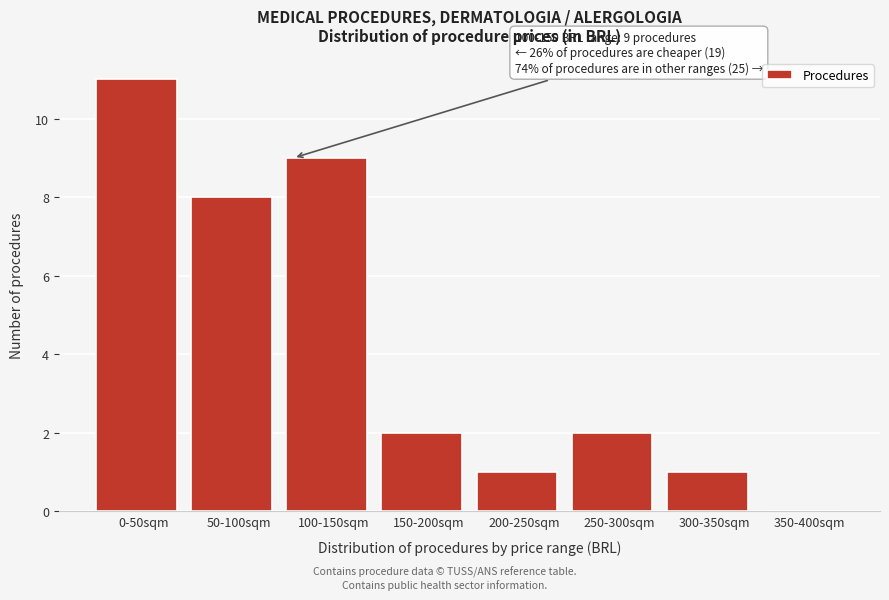

Reading left to right, transcribe all the data shown in this chart.

0-50sqm=11	50-100sqm=8	100-150sqm=9	150-200sqm=2	200-250sqm=1	250-300sqm=2	300-350sqm=1	350-400sqm=0